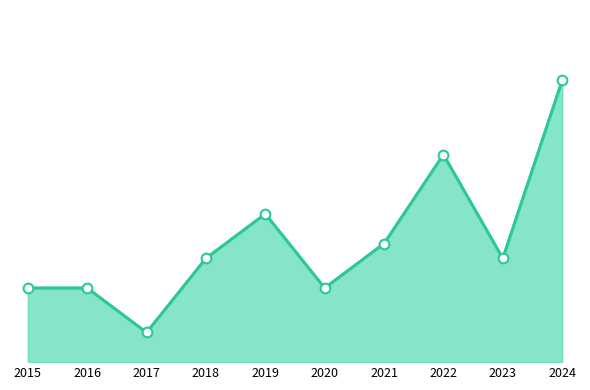

Which label corresponds to the smallest value in the chart?

2017